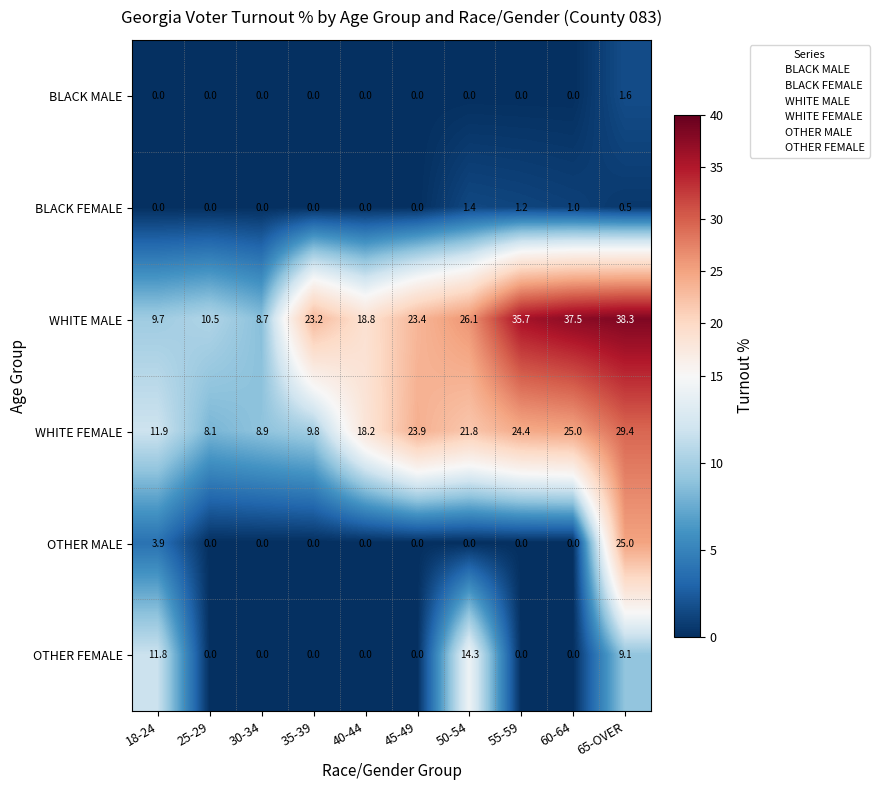

Which series has the largest range (max minus min)?

WHITE MALE